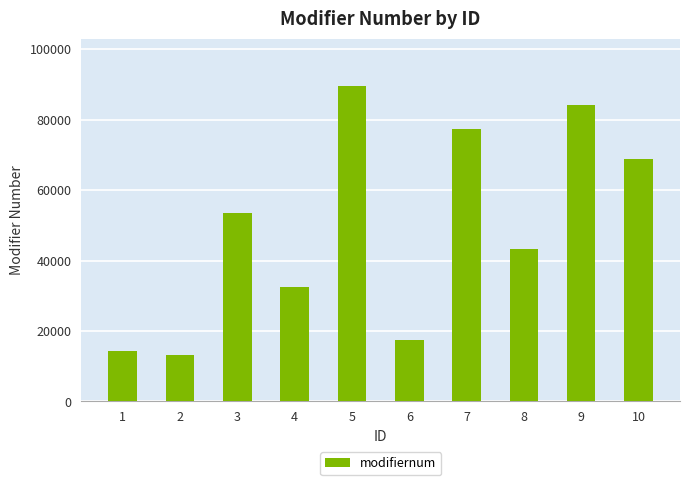

Is it true that the value at 2 is 13071?

True